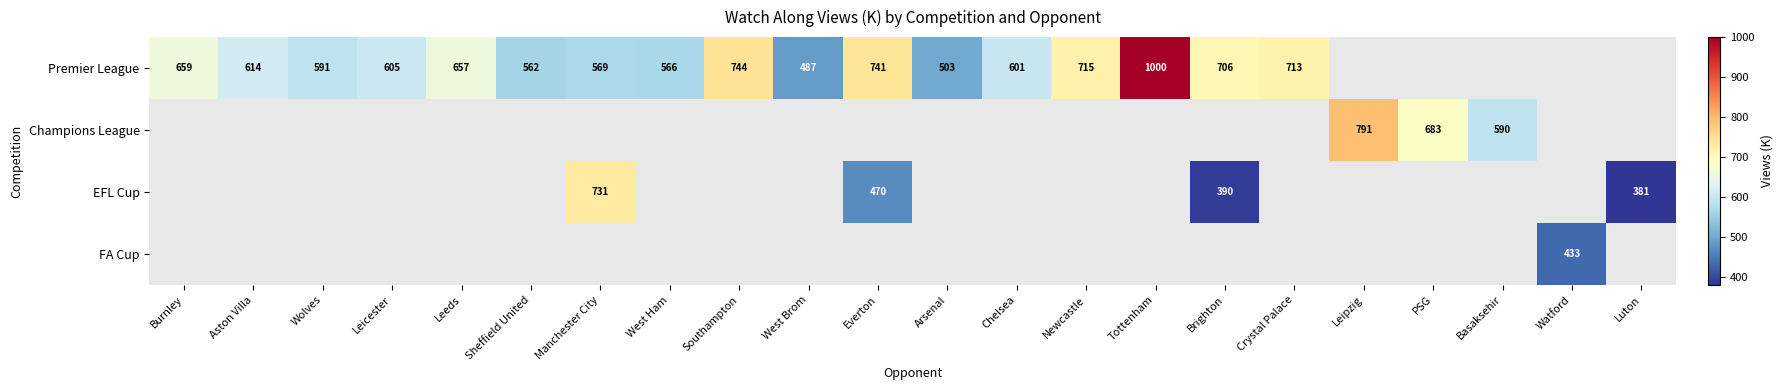

Is it true that EFL Cup equals 390 at Brighton?

True